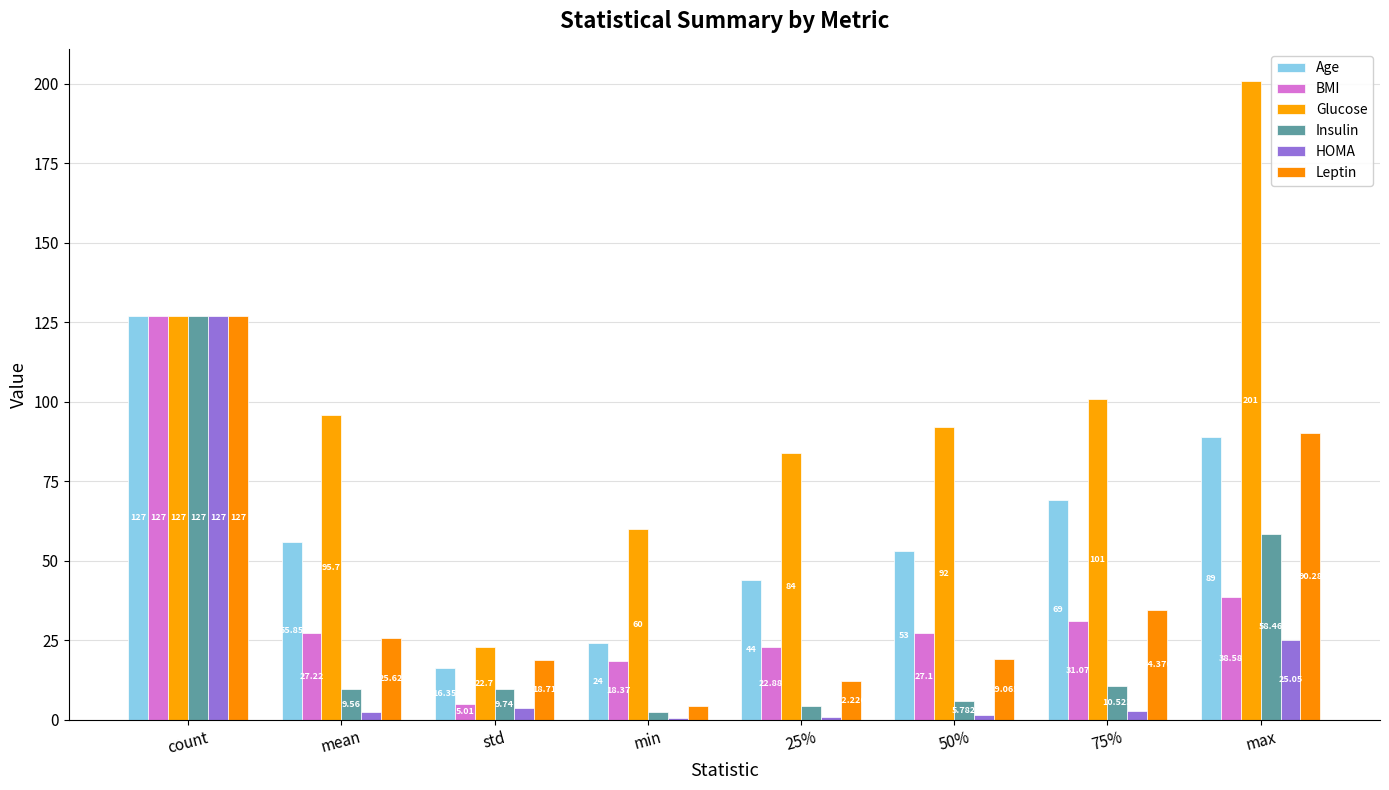

Which series changed the most between count and 25%?

HOMA